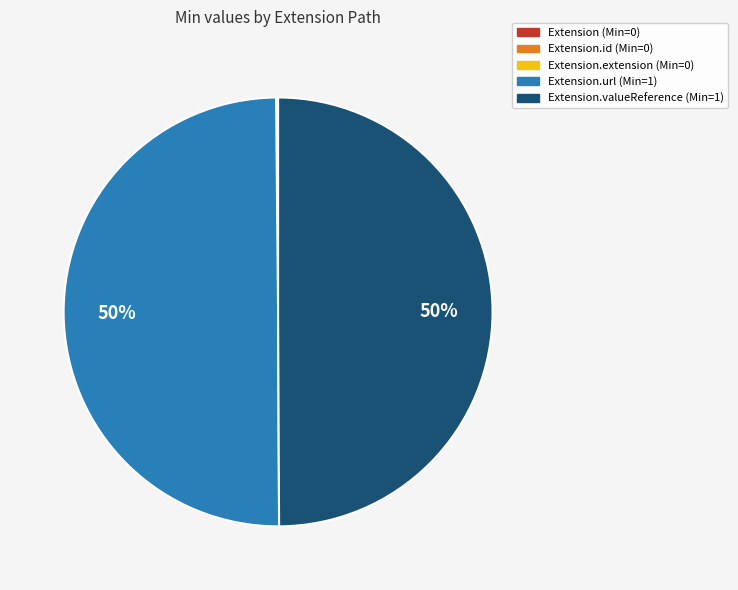

What percentage is the Extension.valueReference (Min=1) slice, to the nearest percent?

50%